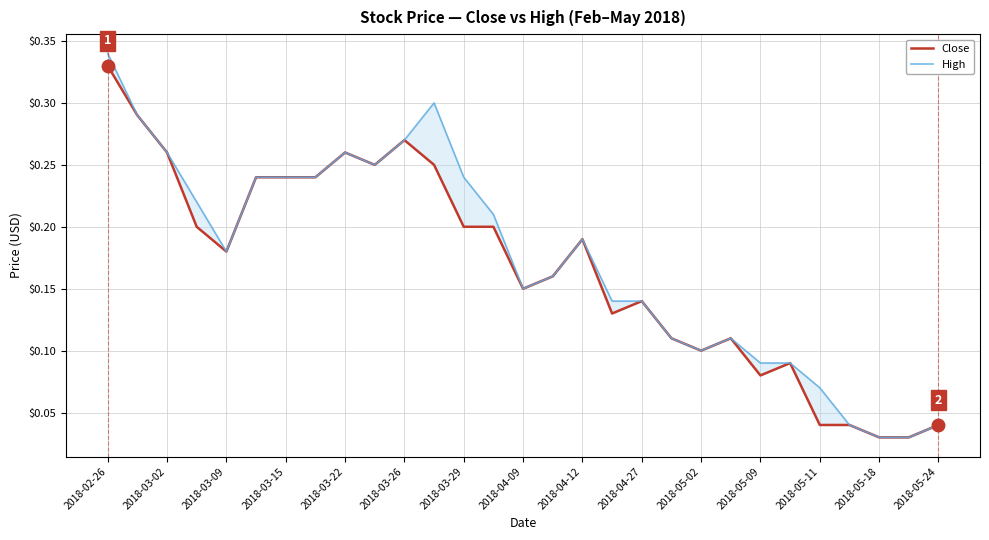

What is the difference between the maximum and minimum values in the High series?

0.3